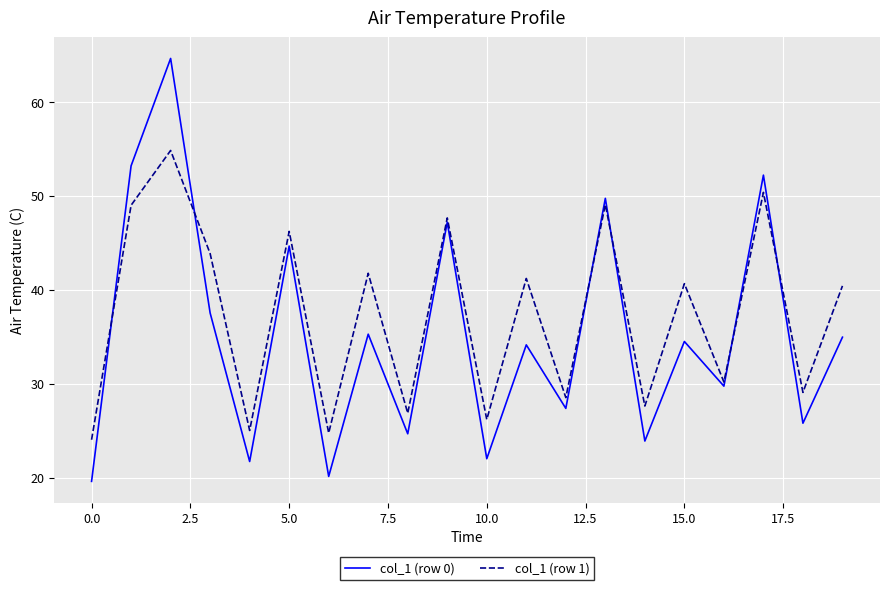

At how many categories does at least one series exceed 42?

7